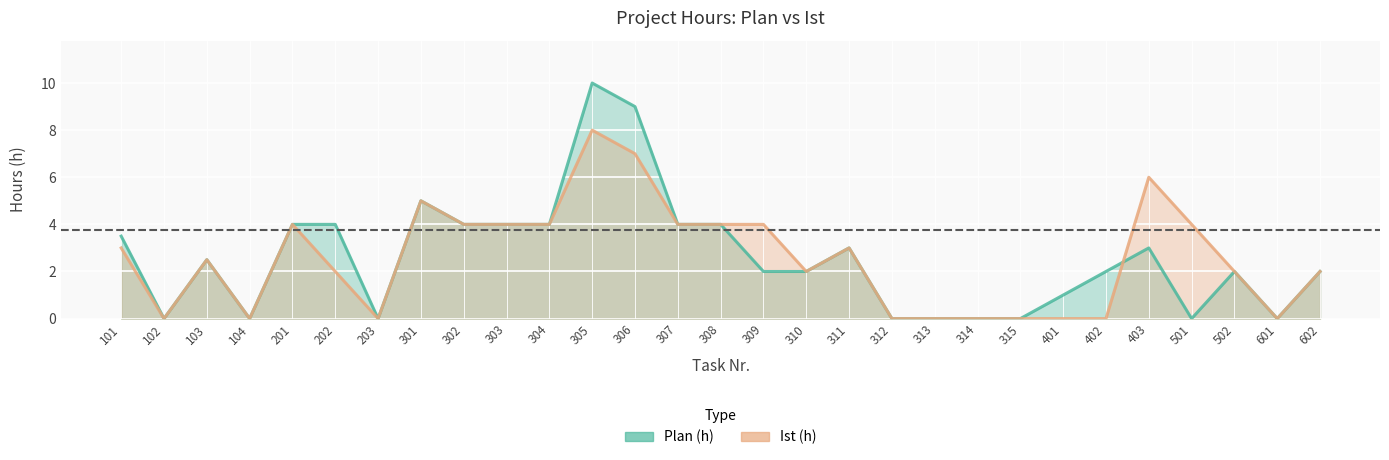

What are all the series names shown in the legend?

Plan (h), Ist (h)